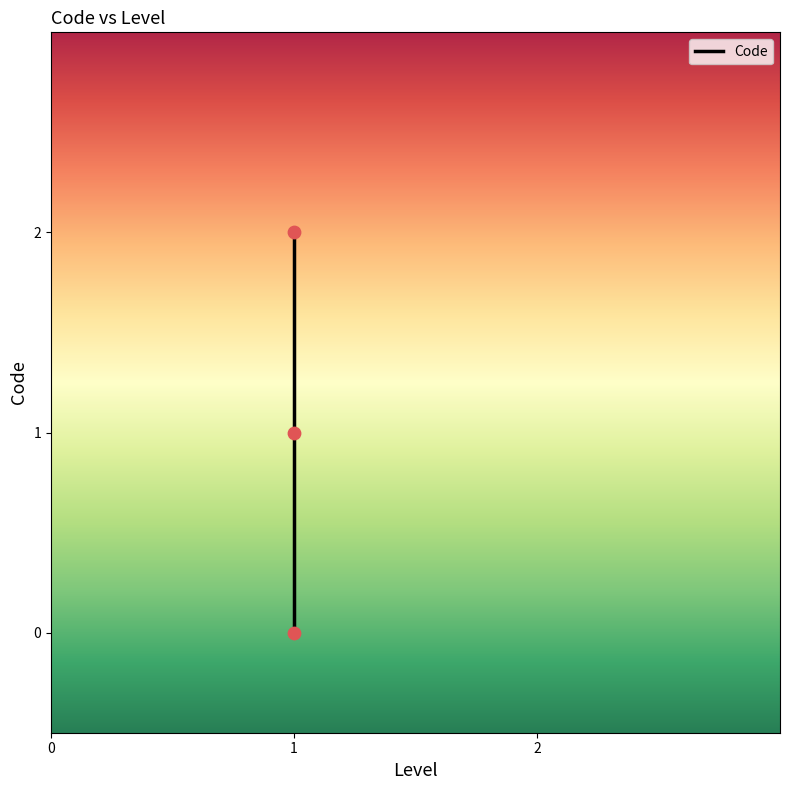

What is the change in value from 0 to 2?

+2